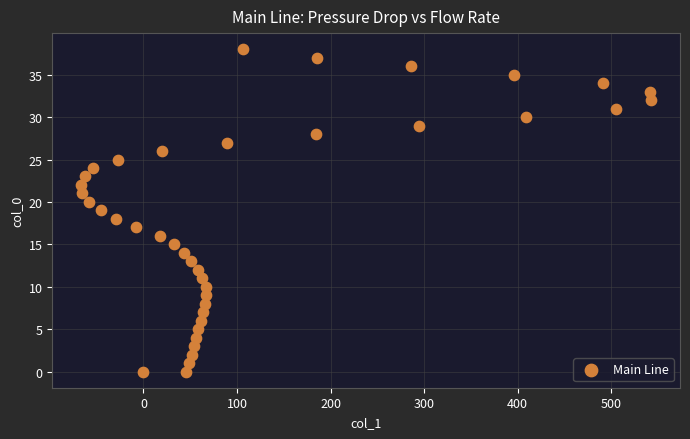

What is the range of Y values (max minus min)?

38